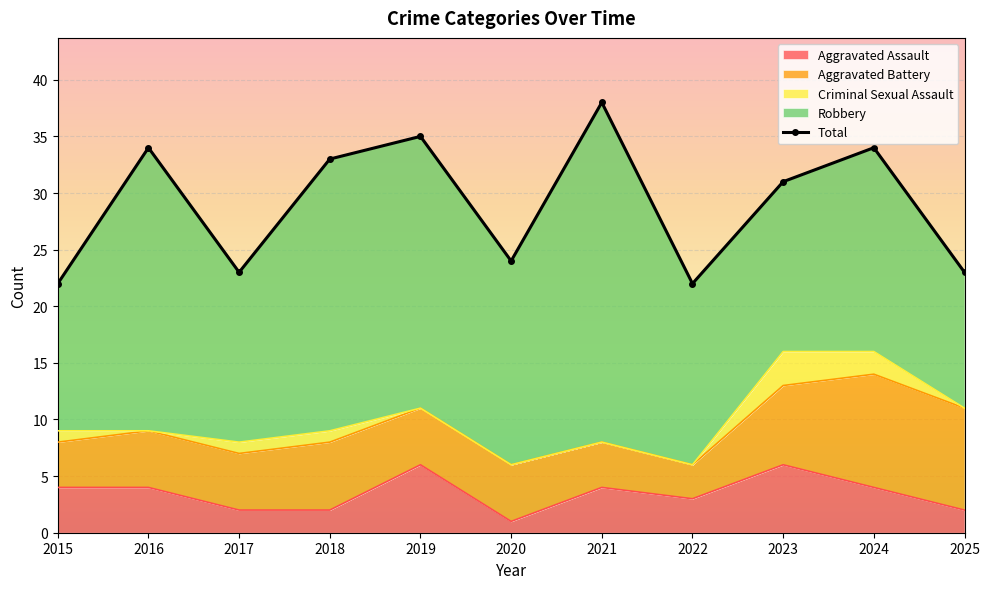

How many lines are shown in the chart?

1